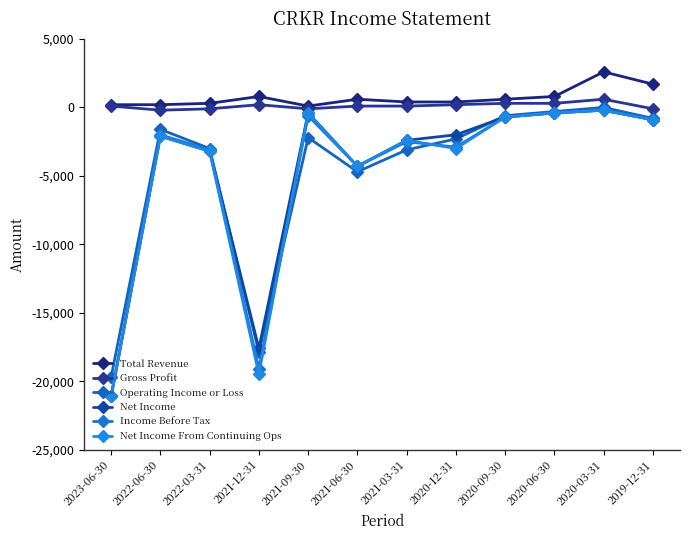

Is it true that Income Before Tax equals -200 at 2020-03-31?

True